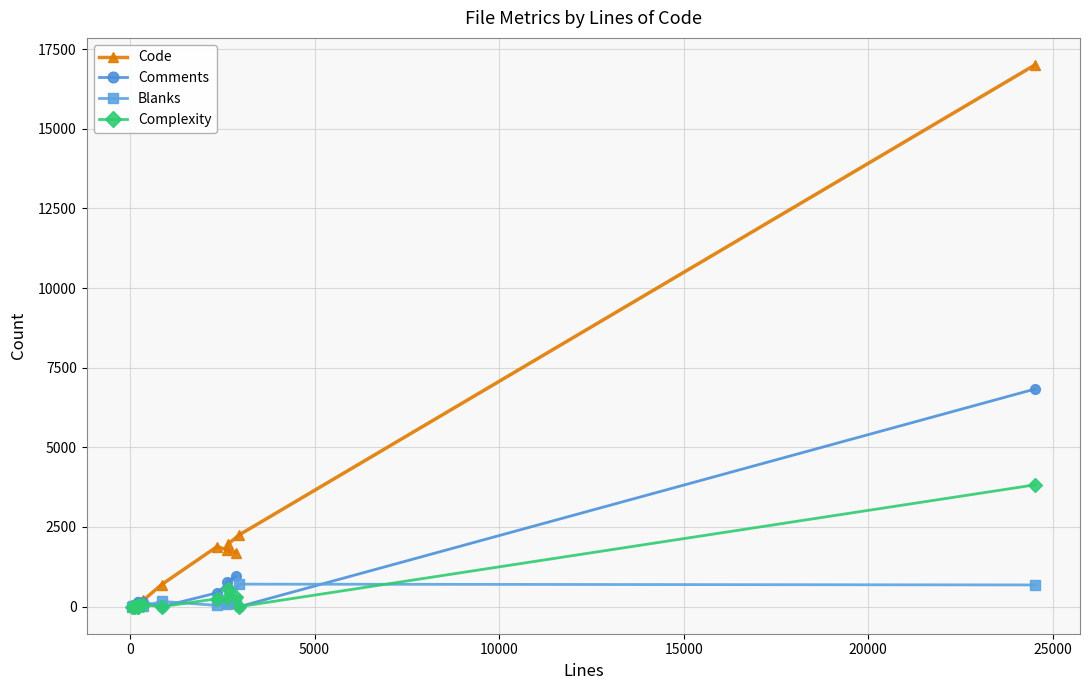

Which series has the widest spread of values?

Code